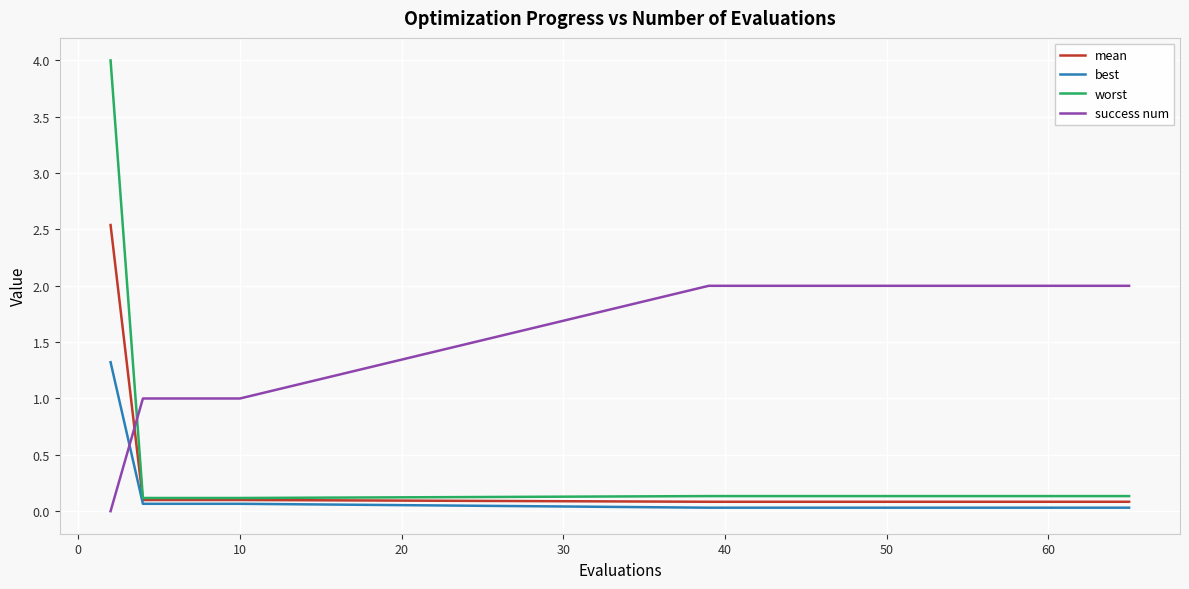

True or false: success num and best cross at least once.

True